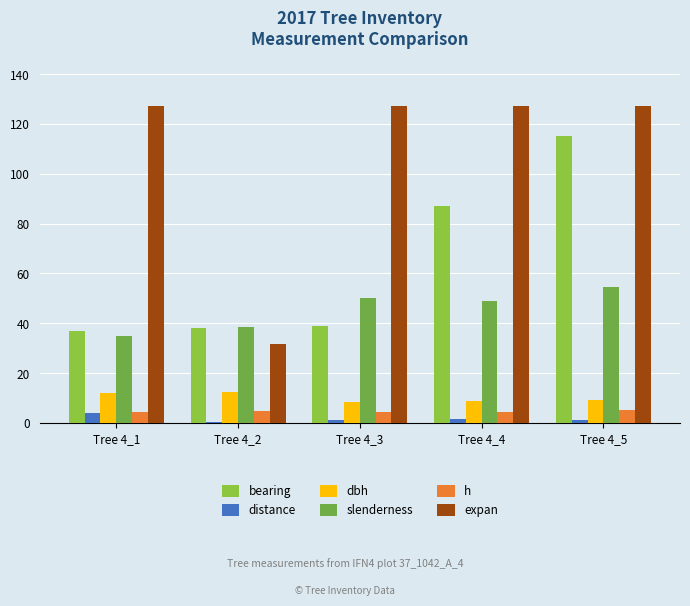

Between Tree 4_2 and Tree 4_4, which is larger?

Tree 4_4